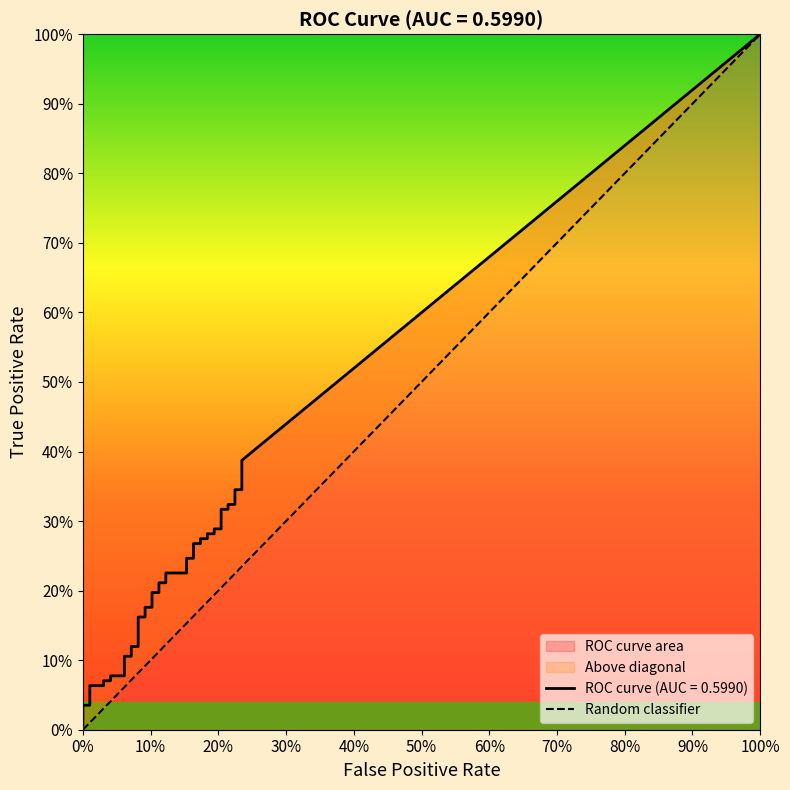

Rank the categories by value from lowest to highest.

0%, 100%